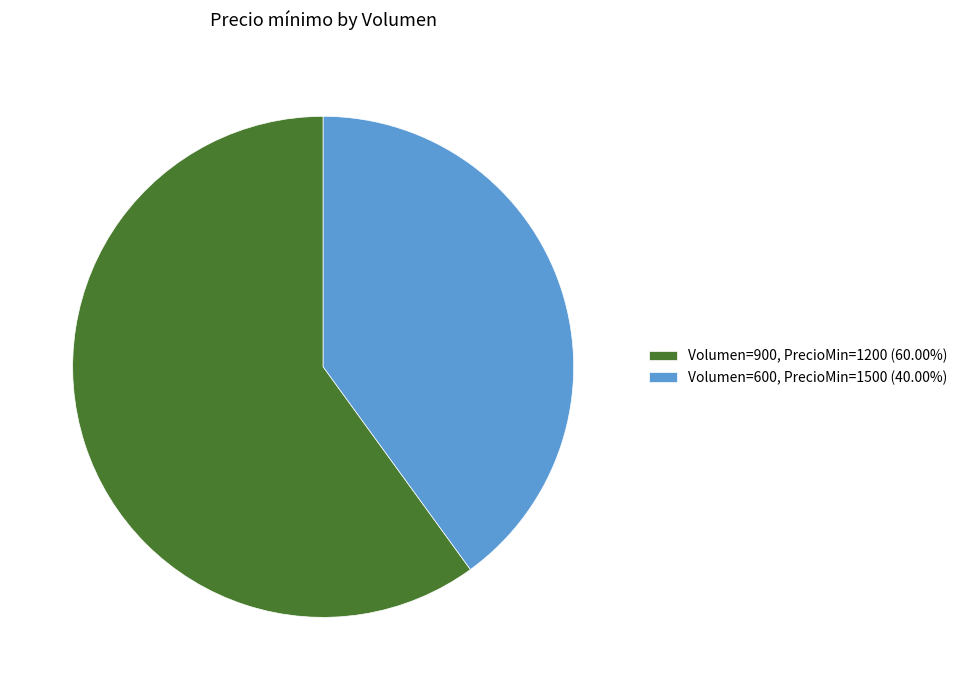

How many segments does this pie chart have?

2